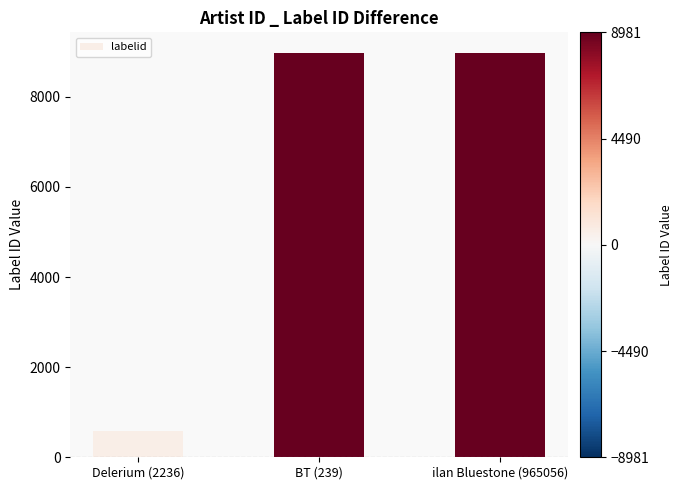

What position from the right is Delerium (2236)?

3